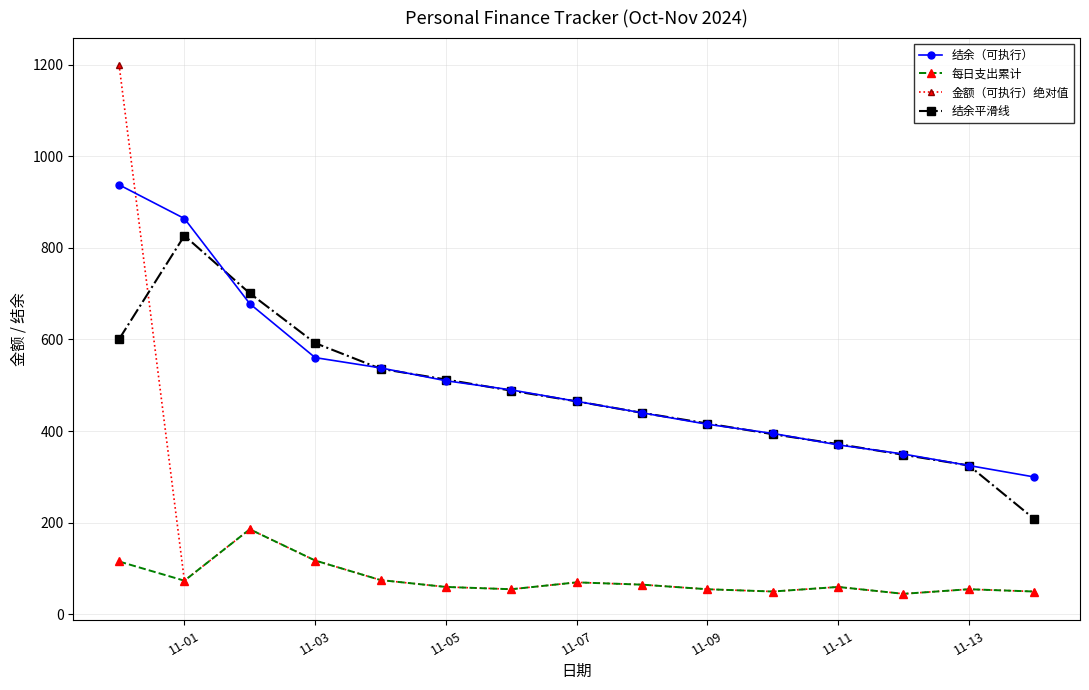

List the series in order of their peak value, highest first.

金额（可执行）绝对值, 结余（可执行）, 结余平滑线, 每日支出累计